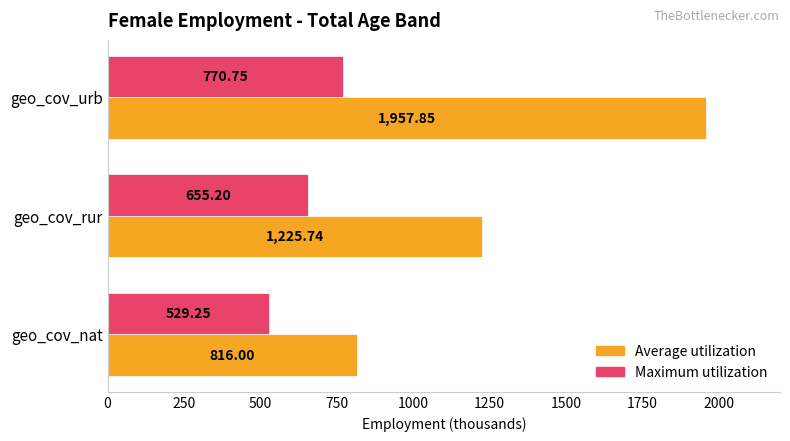

Which series has the largest range (max minus min)?

Average utilization